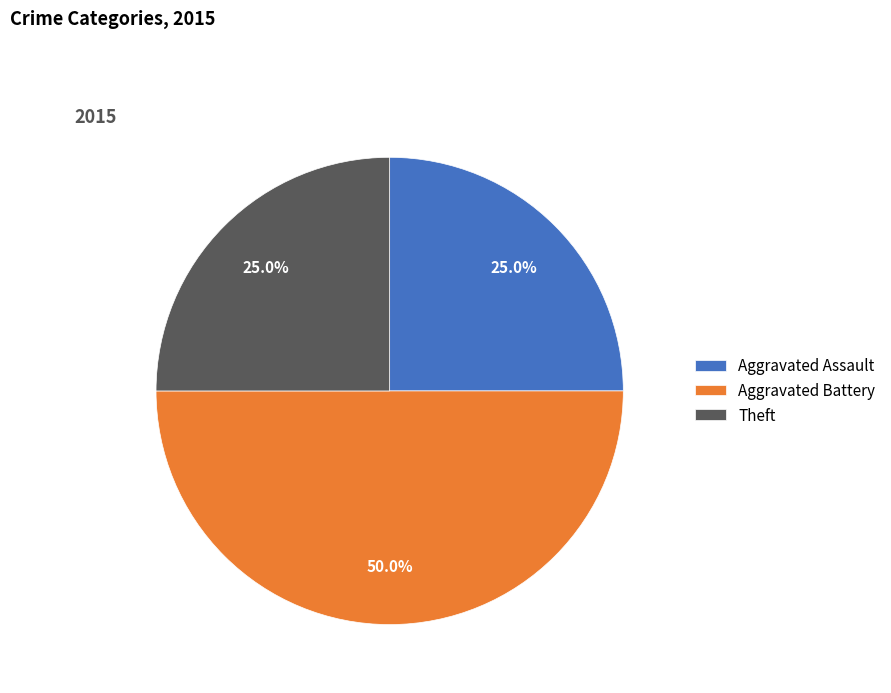

Count the number of slices in the pie.

3